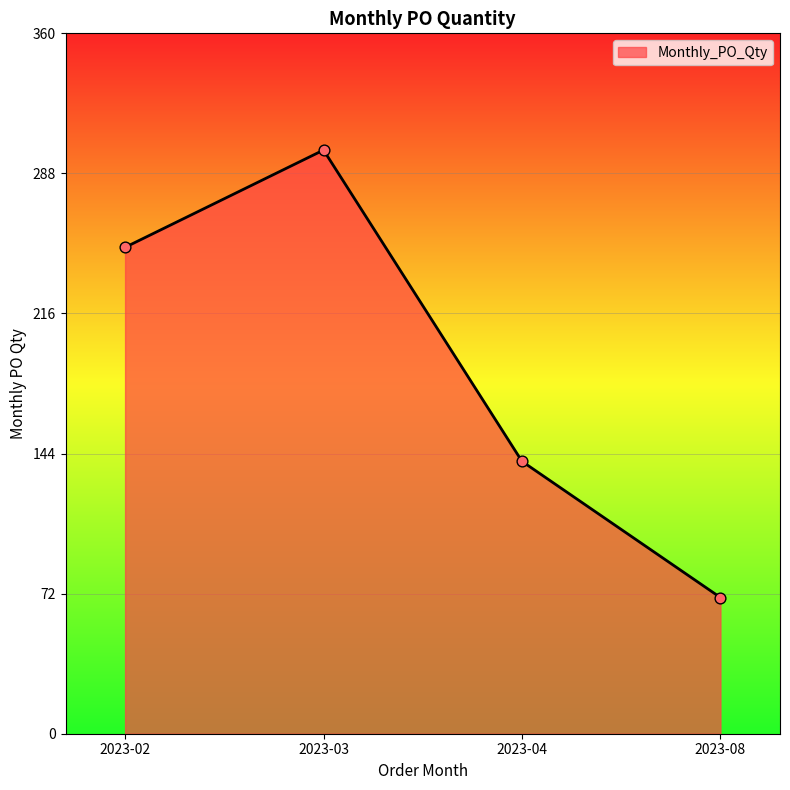

What is the change in value from 2023-03 to 2023-04?

-160